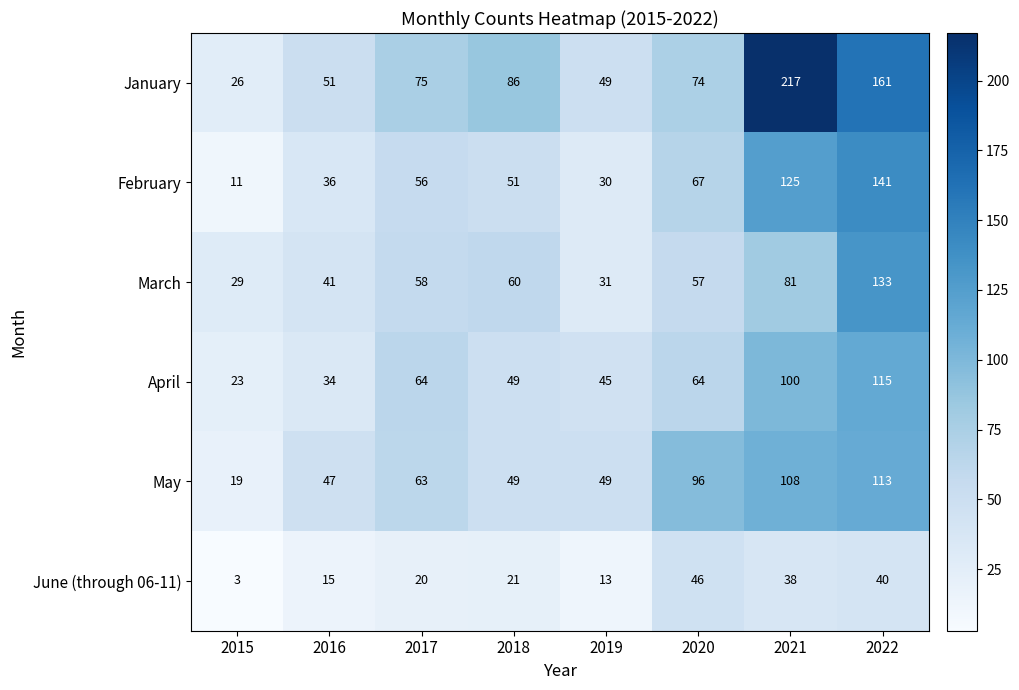

Which series has the largest total across all categories?

January